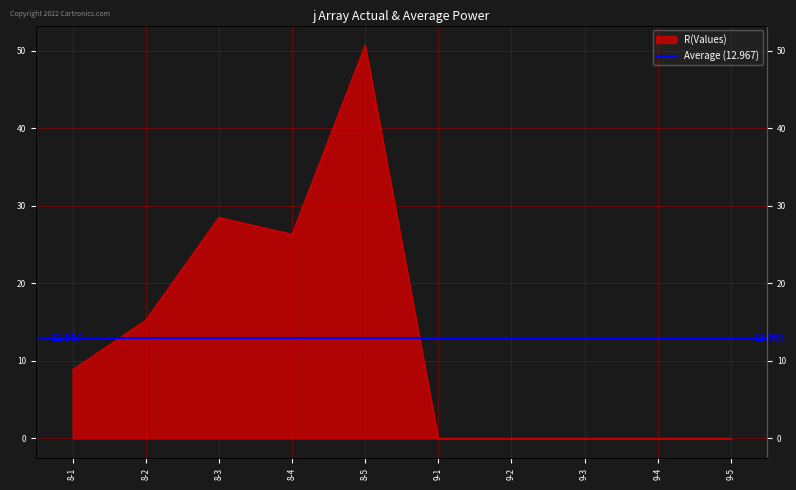

The chart shows a value of 0.0 at 9-3. True or false?

True